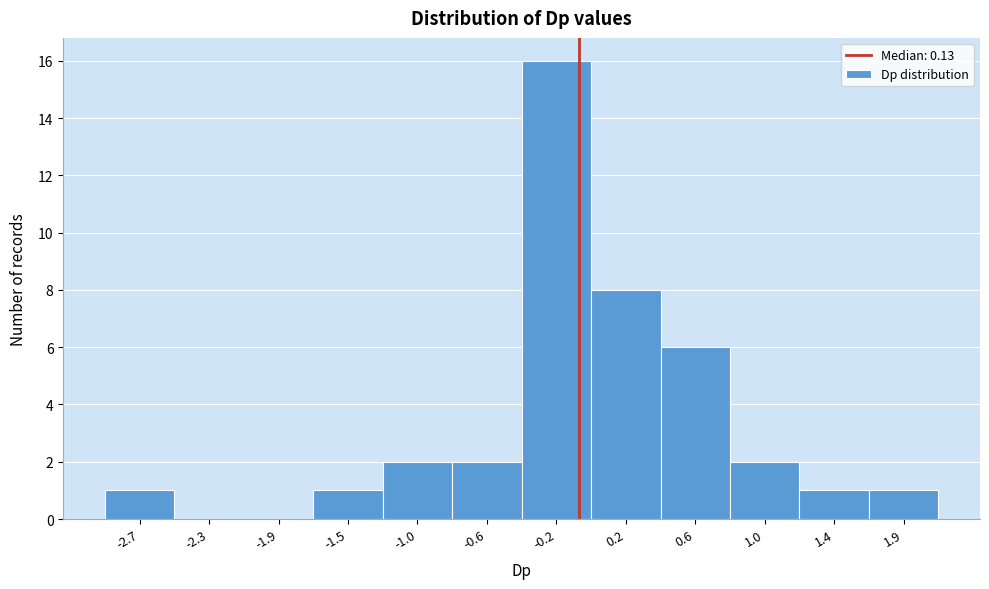

Reading right to left, extract all data points from this chart.

1.9=1	1.4=1	1.0=2	0.6=6	0.2=8	-0.2=16	-0.6=2	-1.0=2	-1.5=1	-1.9=0	-2.3=0	-2.7=1